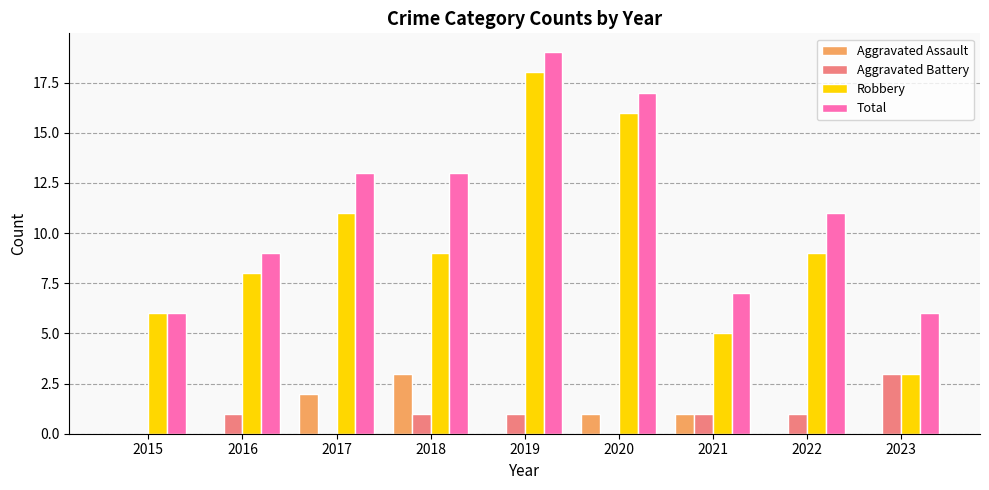

How many series are shown in this chart?

4